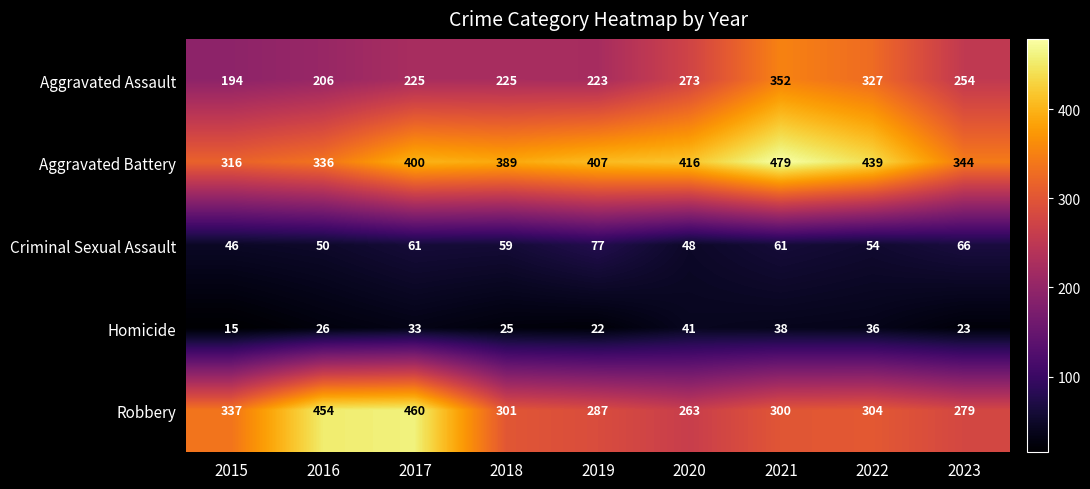

How many data points does each series have?

9